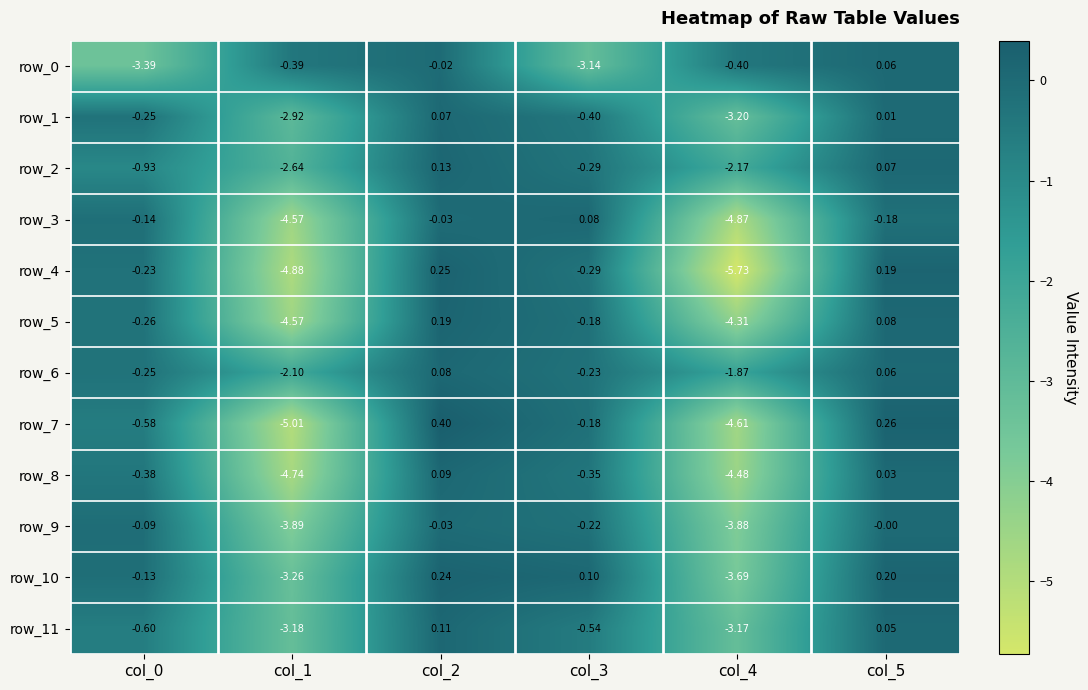

True or false: row_8 has a value of -0.4 at col_0.

True